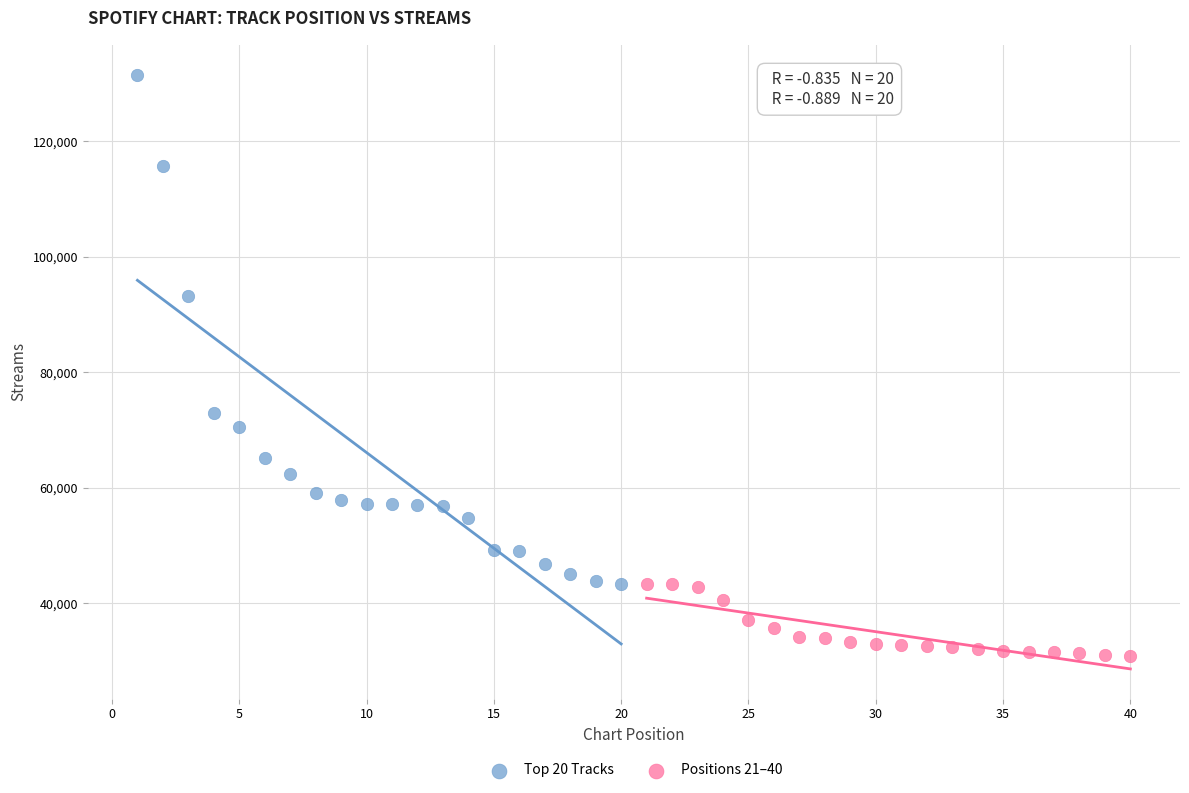

Which series contains the lowest Y value?

Positions 21–40